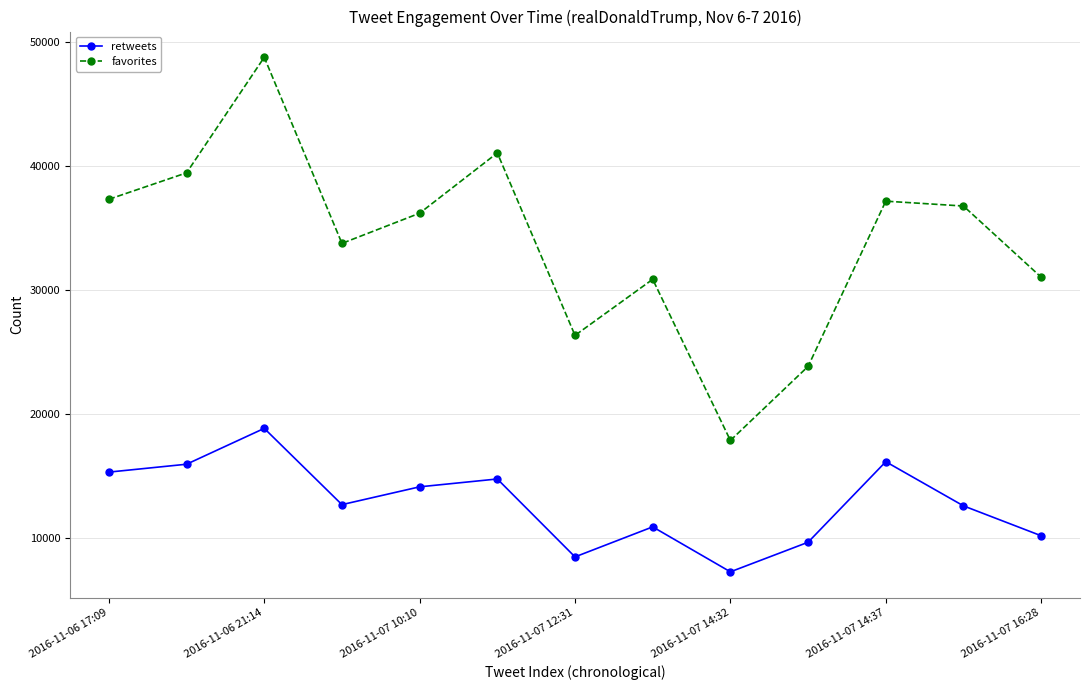

True or false: retweets and favorites intersect in this chart.

False